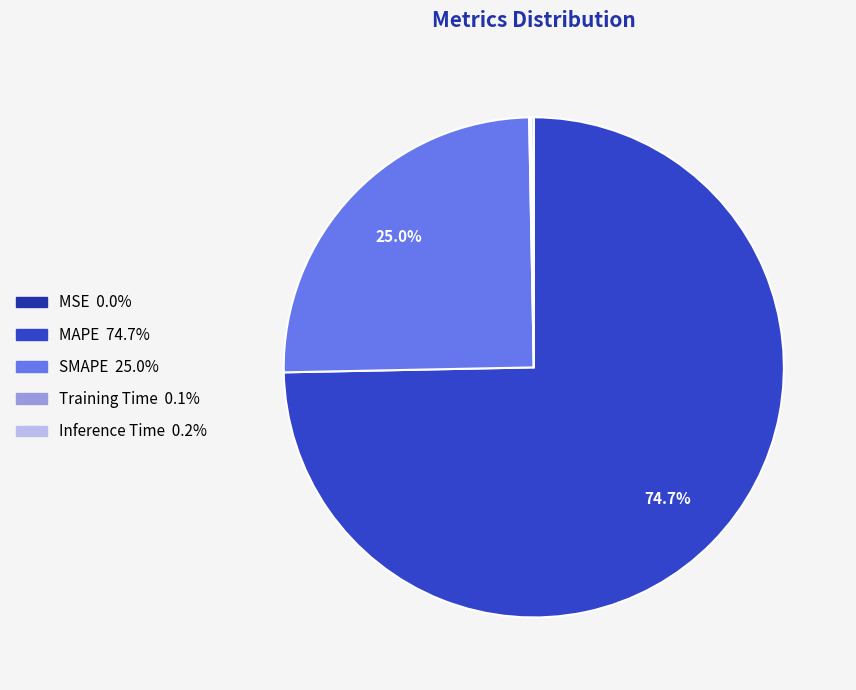

To the nearest percent, what is the average slice percentage?

20%